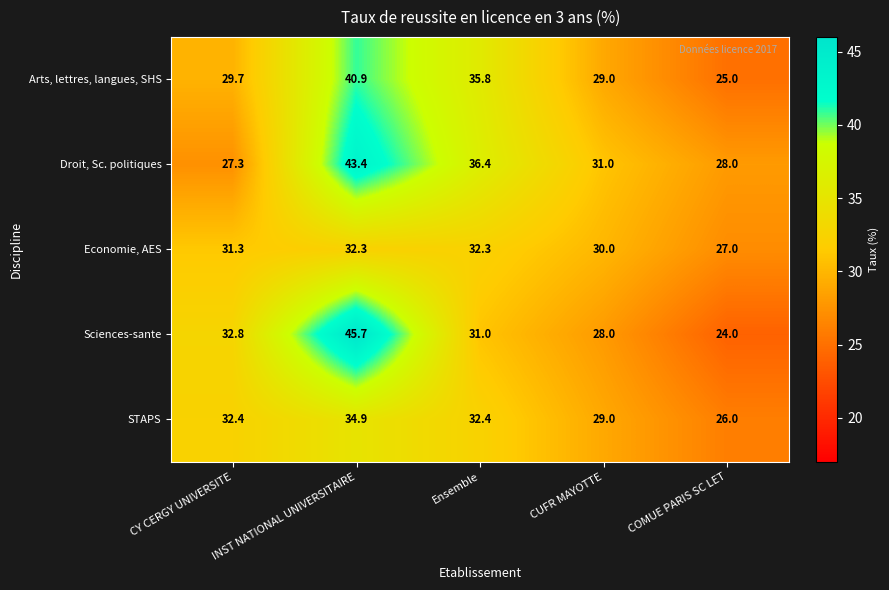

How many distinct data groups are displayed?

5